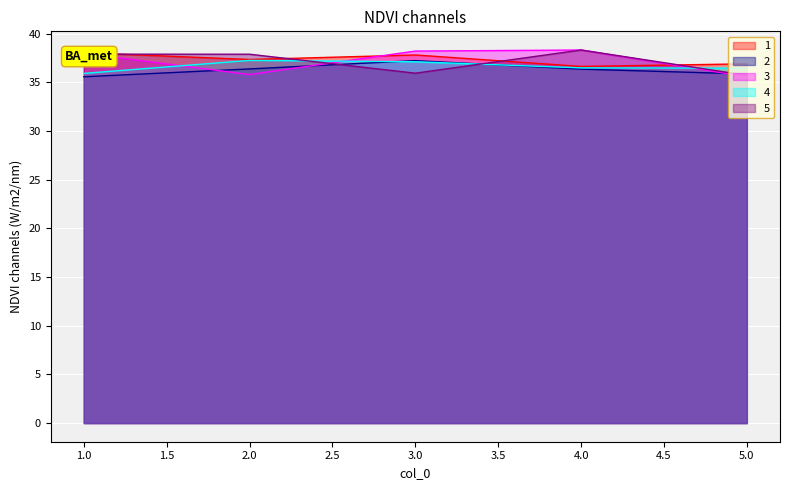

What is the average value of the 3 series?

37.2